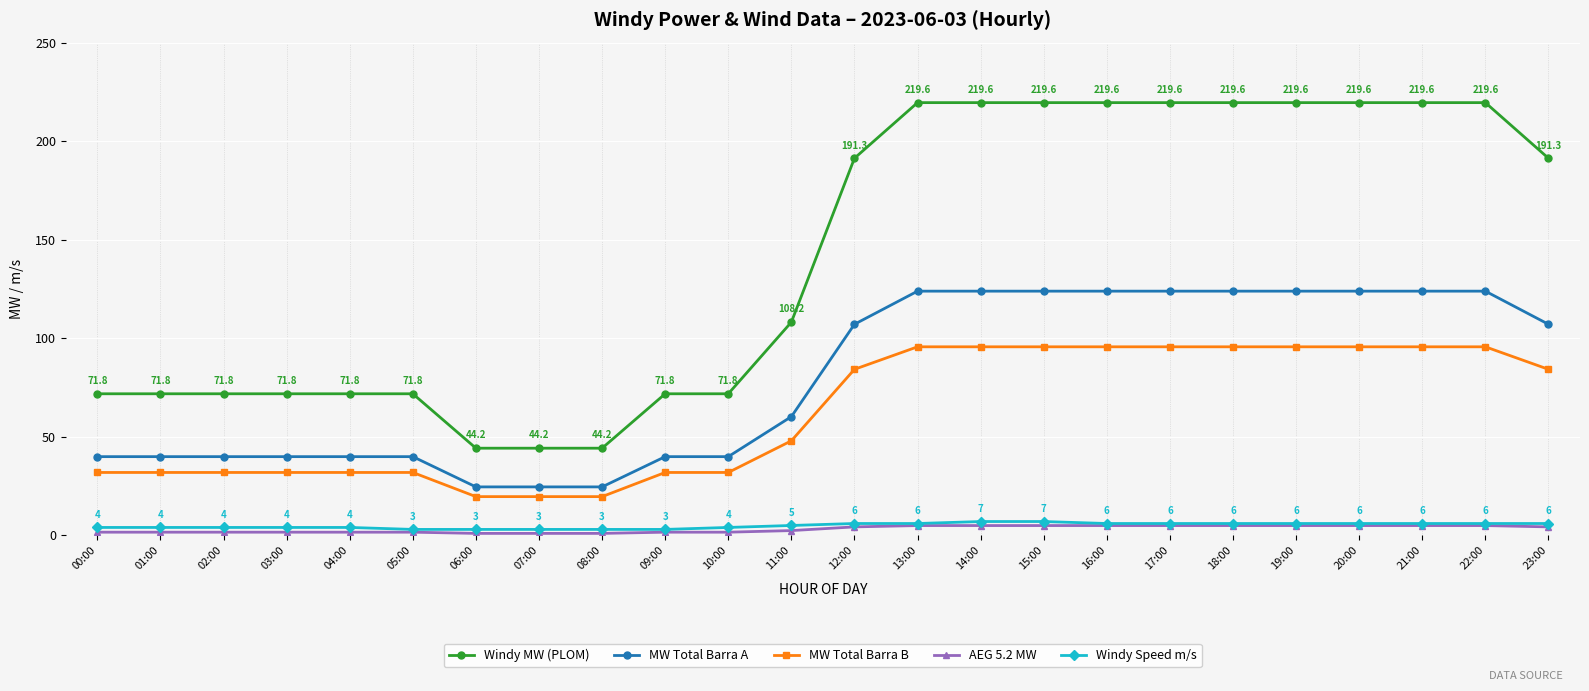

Which series has the widest spread of values?

Windy MW (PLOM)